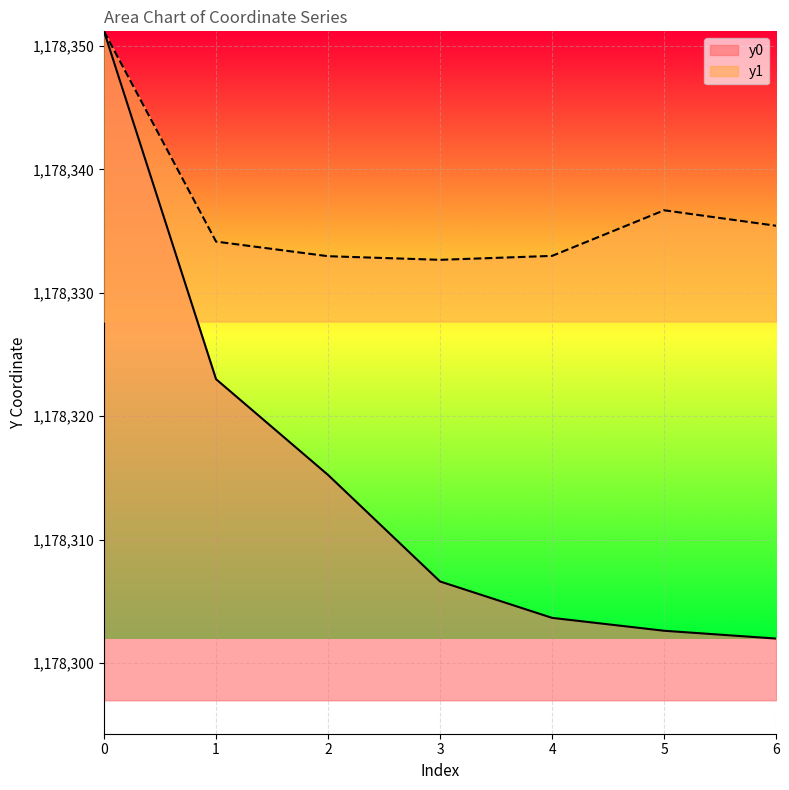

What is the value of the y1 point at the 7th from the left?

1178335.4